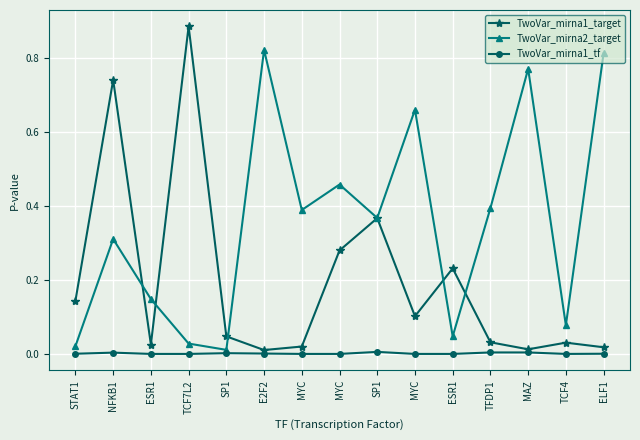

Count the number of data series in this chart.

3